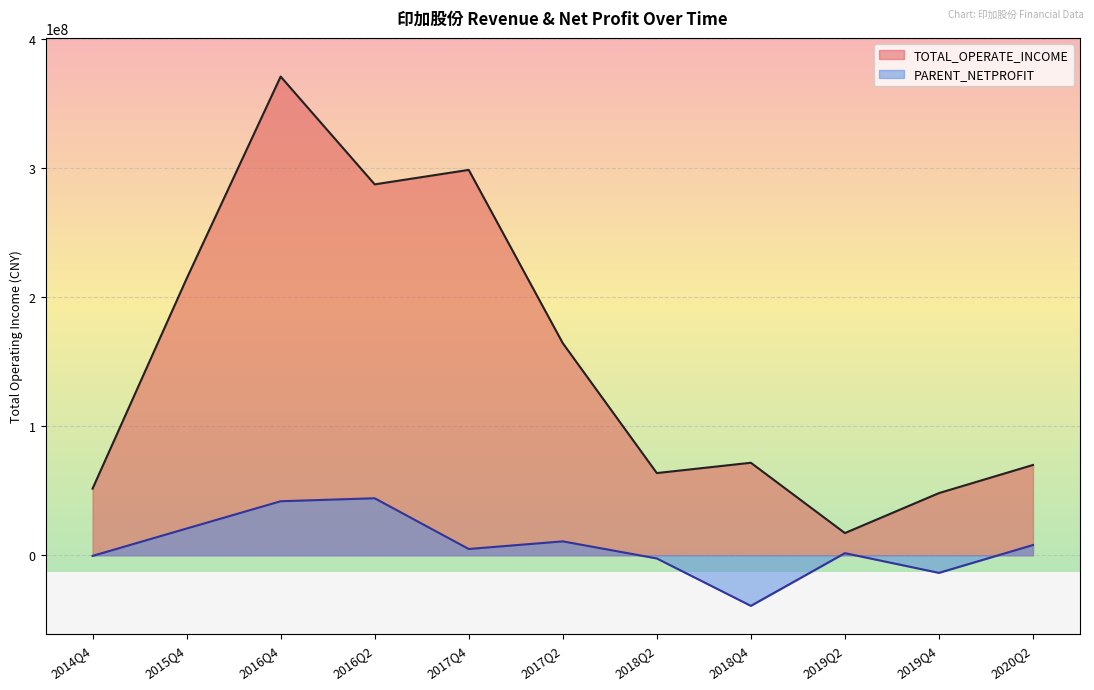

What are all the series names shown in the legend?

TOTAL_OPERATE_INCOME, PARENT_NETPROFIT